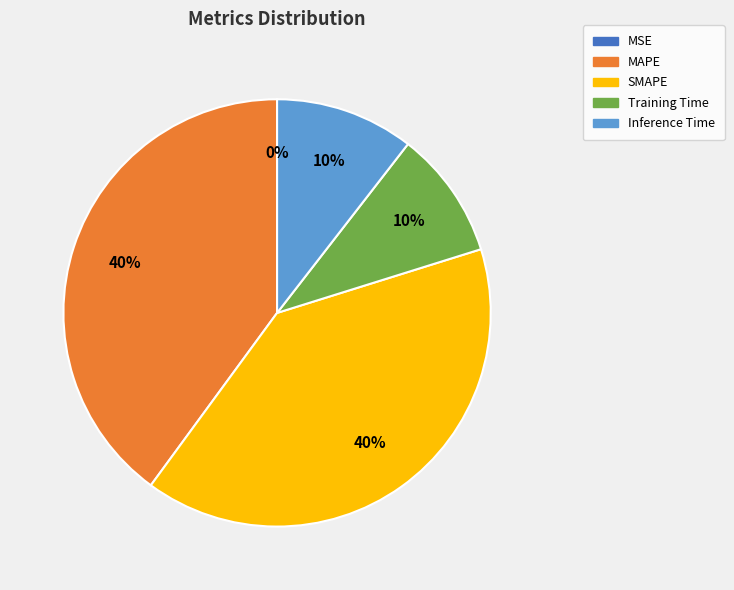

The SMAPE slice represents 40% of the pie. True or false?

True